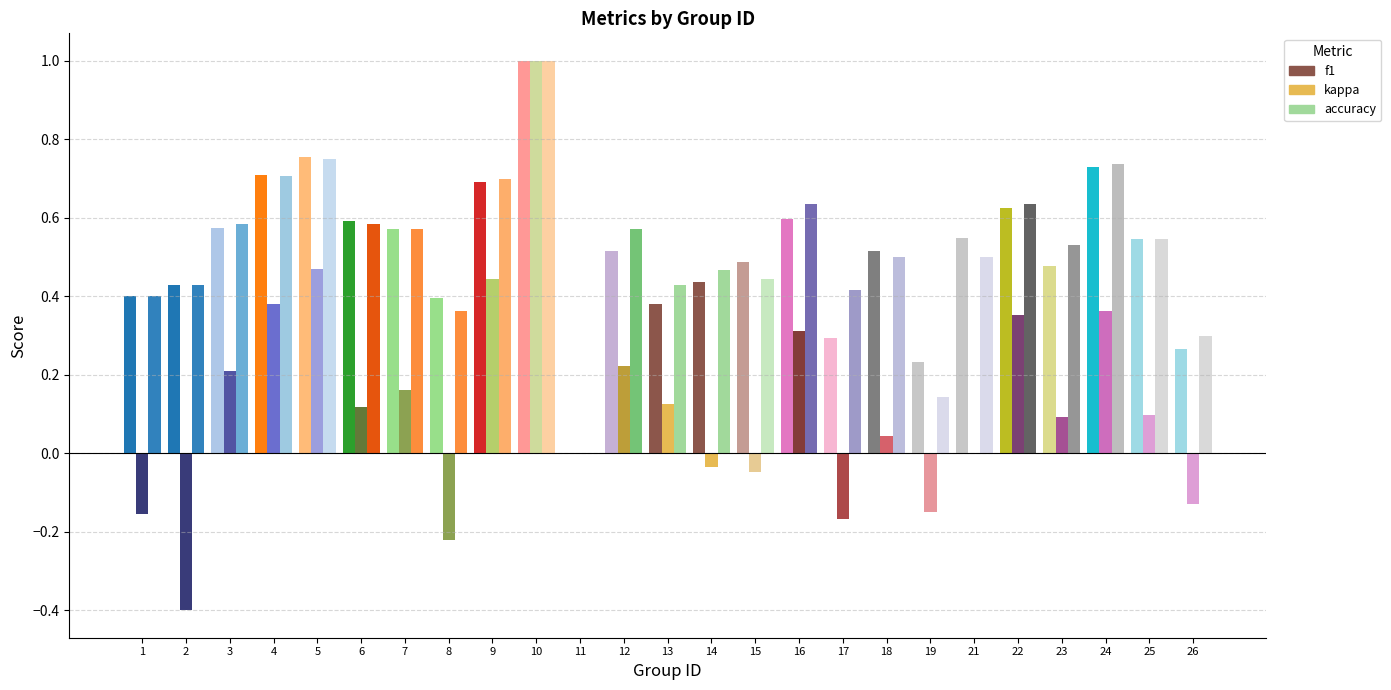

At which label does accuracy reach its minimum?

11